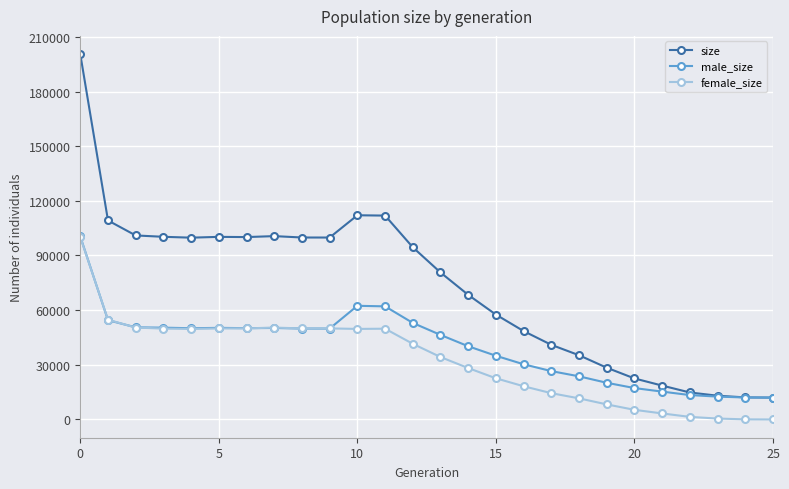

List the series in order of their overall mean, lowest first.

female_size, male_size, size